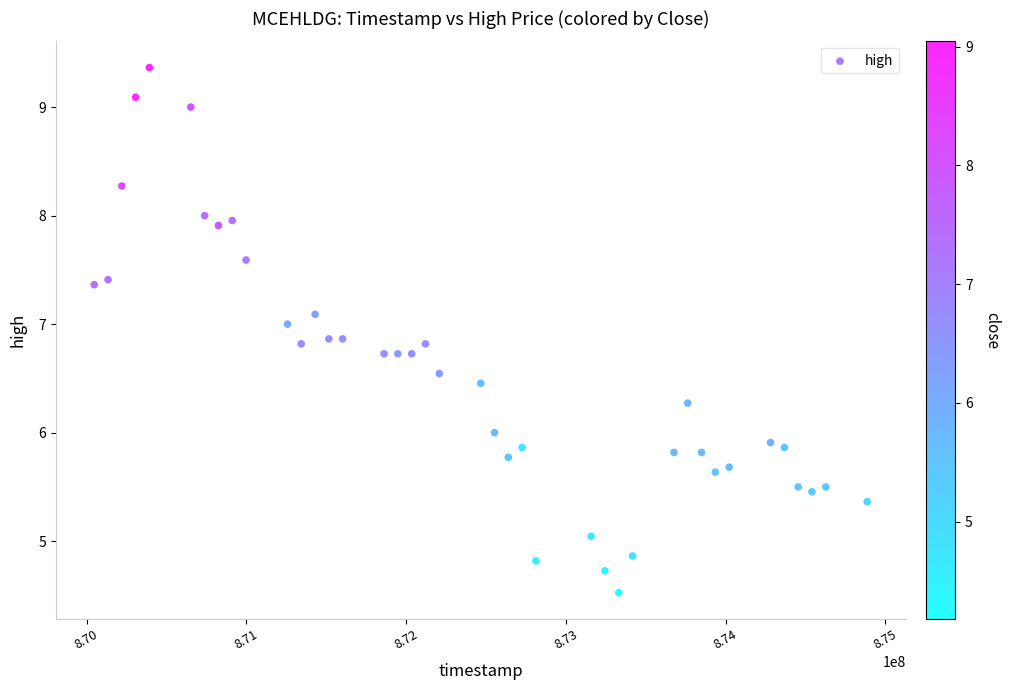

What is the range of X values (max minus min)?

4838400.0